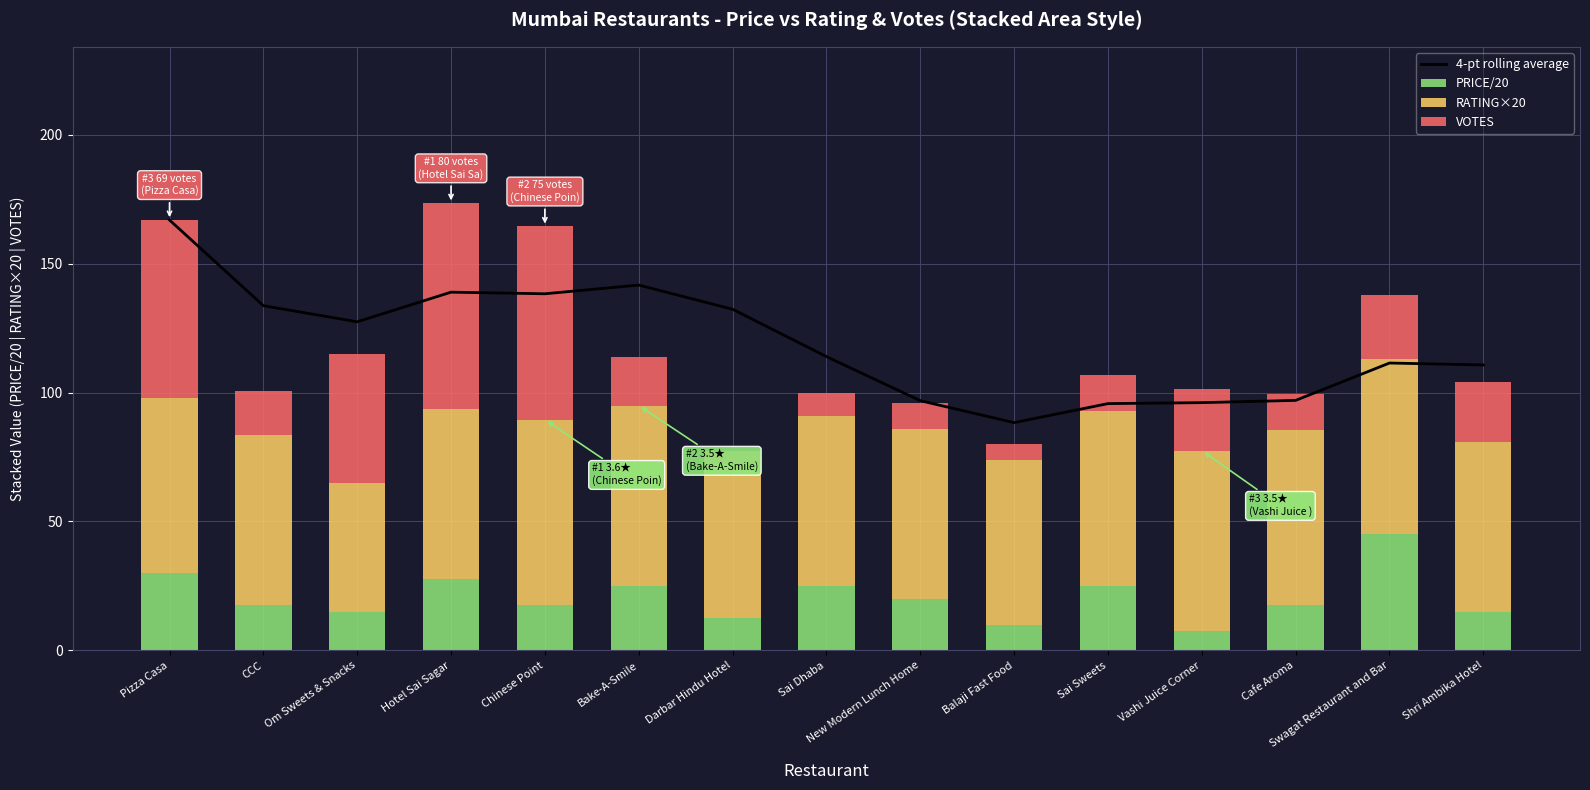

Reading right to left, what are all the values shown in this chart?

4-pt rolling average: 110.8	111.5	97.0	96.1	95.8	88.4	96.9	114.0	132.4	141.8	138.4	139.0	127.5	133.8	167.0
PRICE/20: 15.0	45.0	17.5	7.5	25.0	10.0	20.0	25.0	12.5	25.0	17.5	27.5	15.0	17.5	30.0
RATING×20: 66.0	68.0	68.0	70.0	68.0	64.0	66.0	66.0	60.0	70.0	72.0	66.0	50.0	66.0	68.0
VOTES: 23.0	25.0	14.0	24.0	14.0	6.0	10.0	9.0	5.0	19.0	75.0	80.0	50.0	17.0	69.0